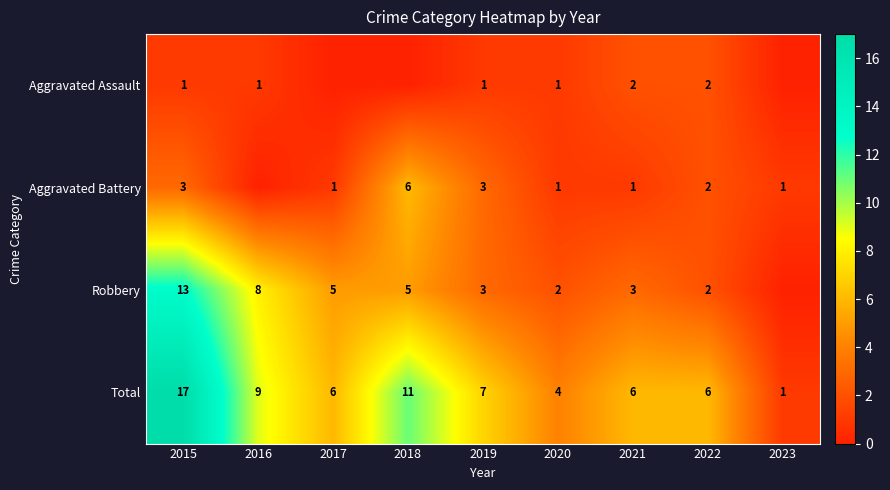

What is the difference between the highest and lowest values at 2015?

16